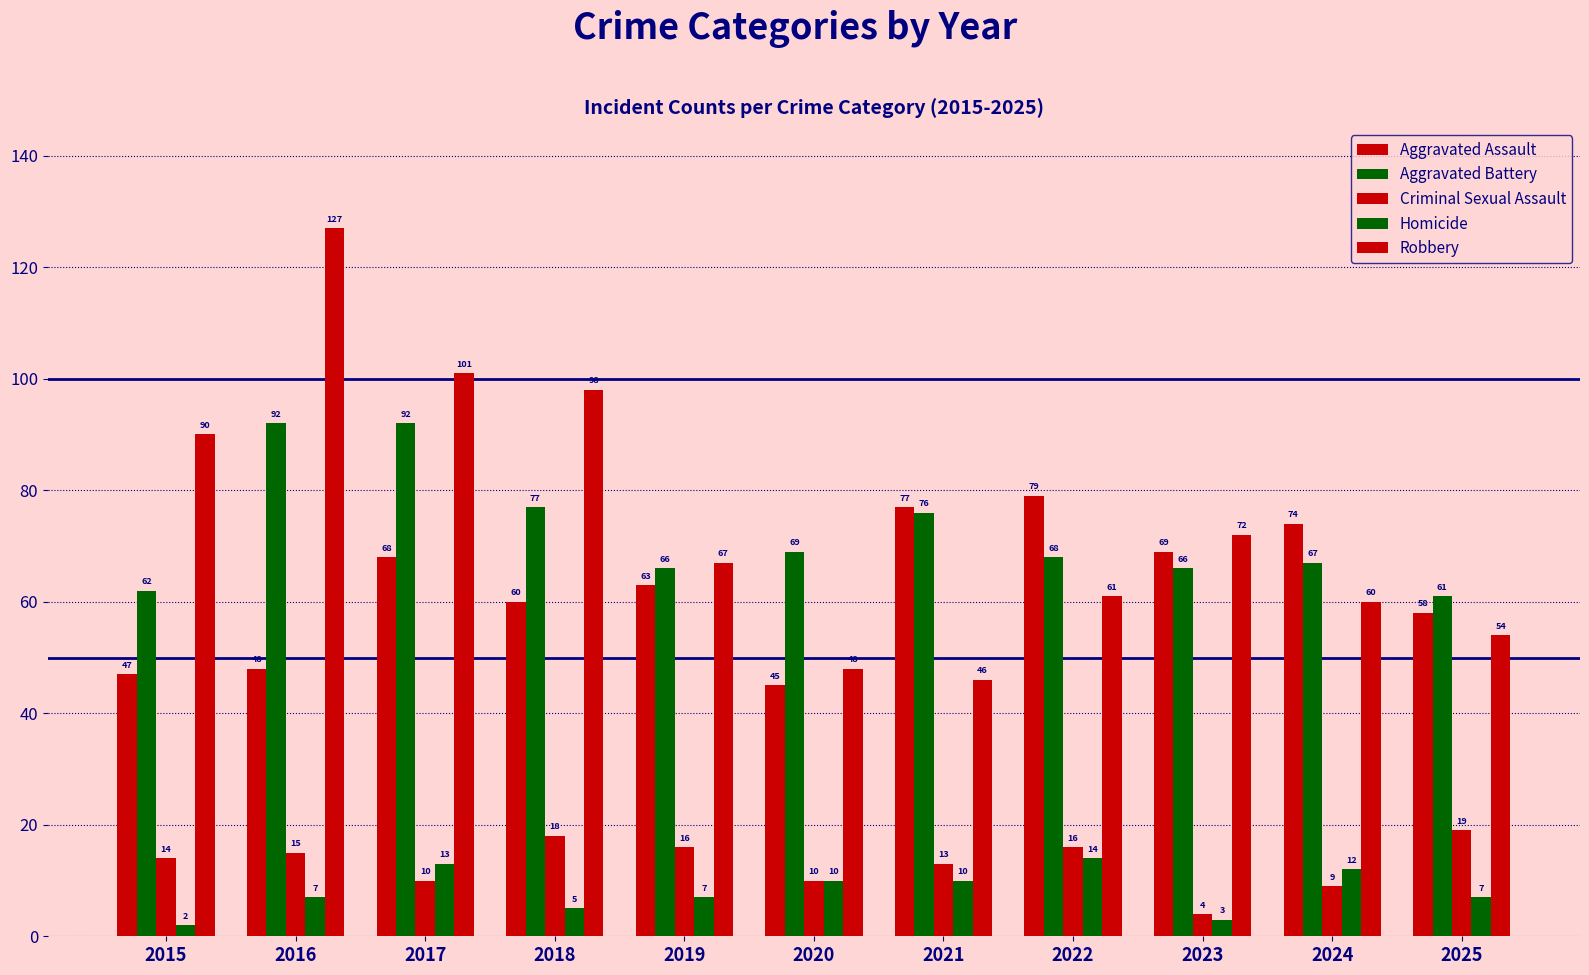

What is the average value of the Homicide series?

8